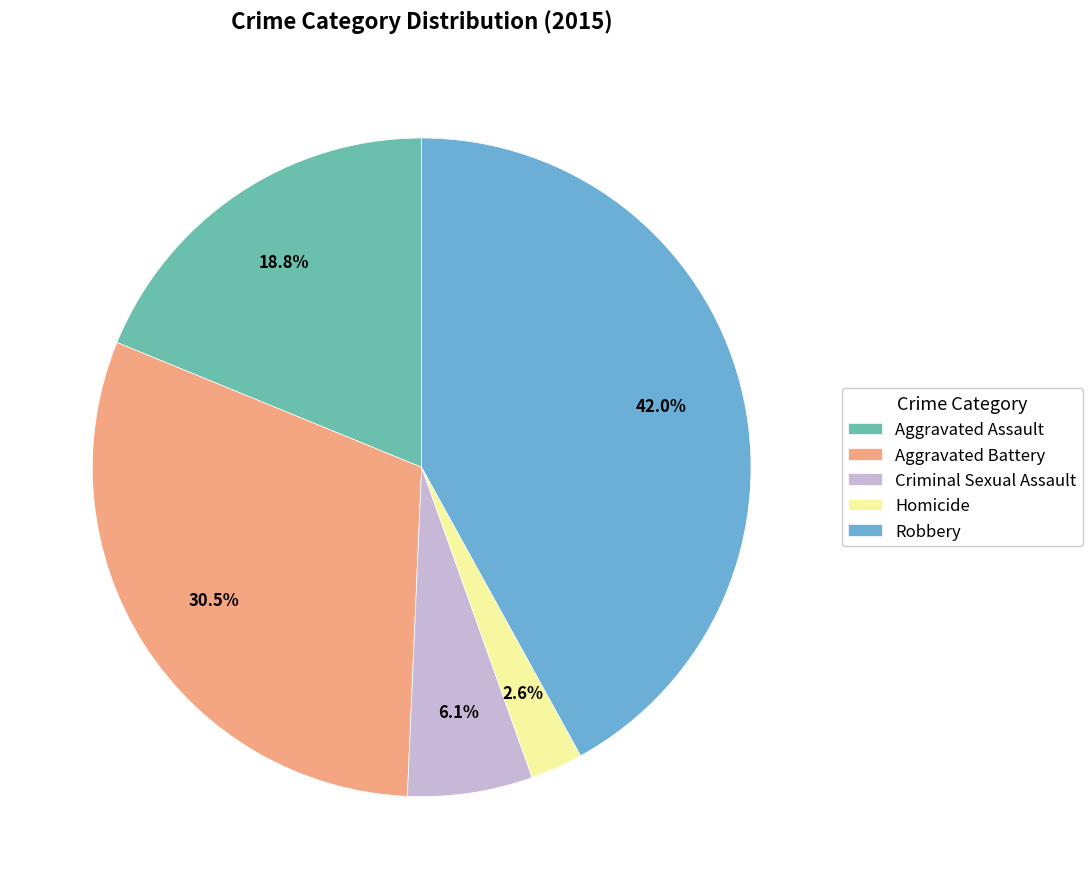

Rank the categories by value from highest to lowest.

Robbery, Aggravated Battery, Aggravated Assault, Criminal Sexual Assault, Homicide